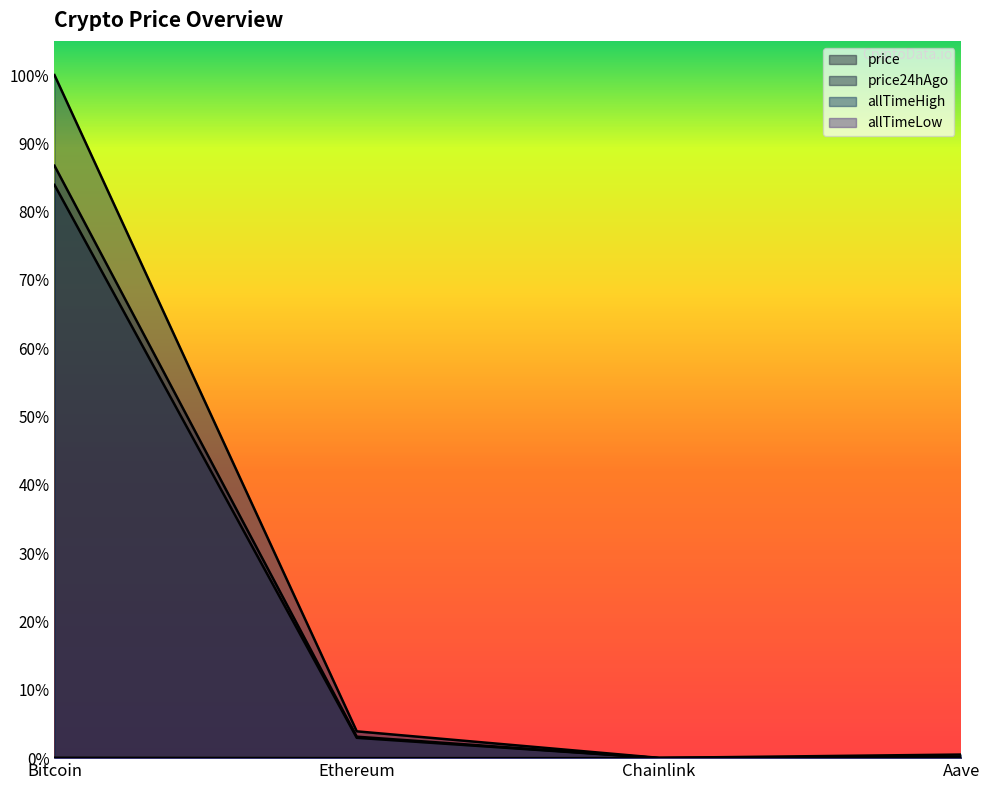

What is the label of the 1st point from the left?

Bitcoin